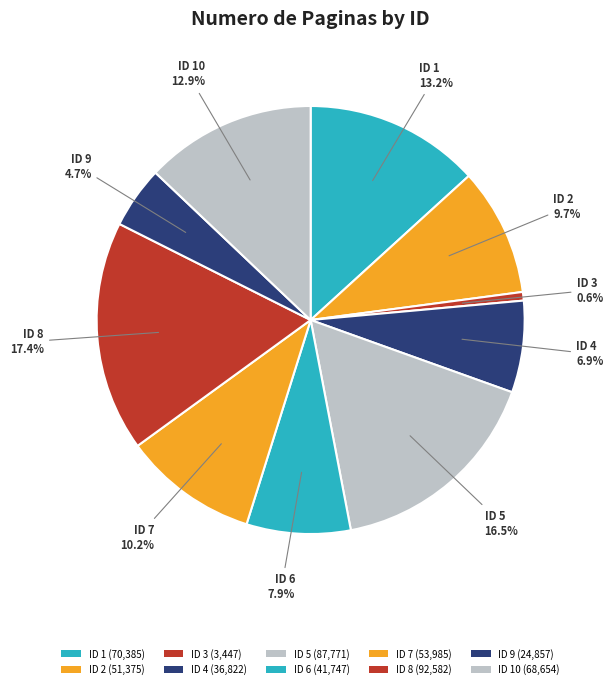

How many slices are in this pie chart?

10